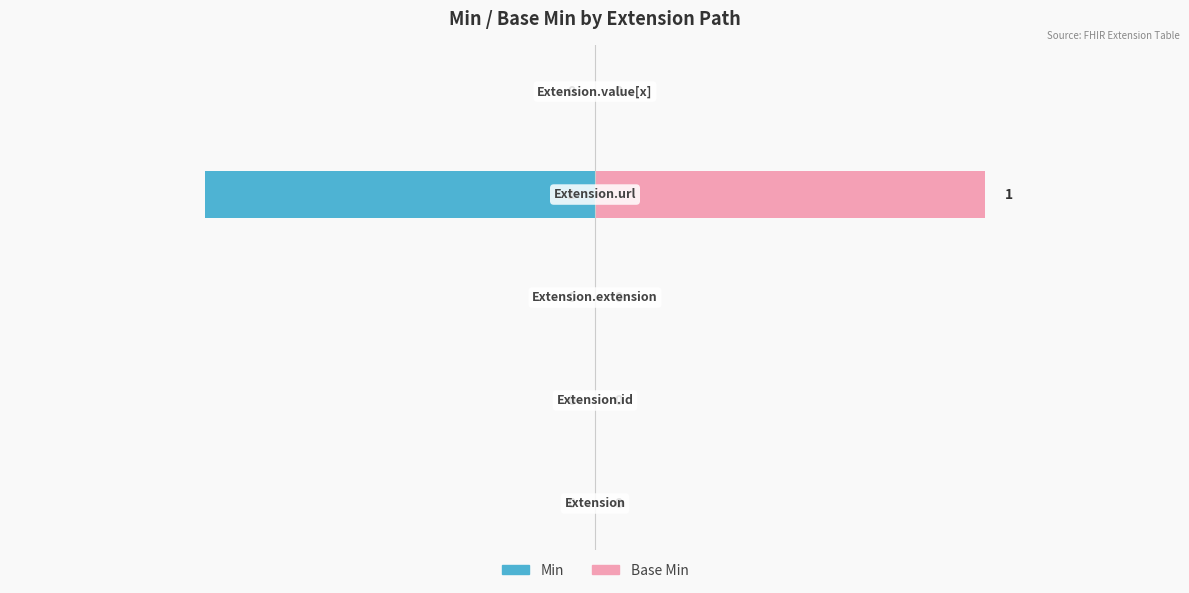

Is it true that Min equals 0 at 2?

True